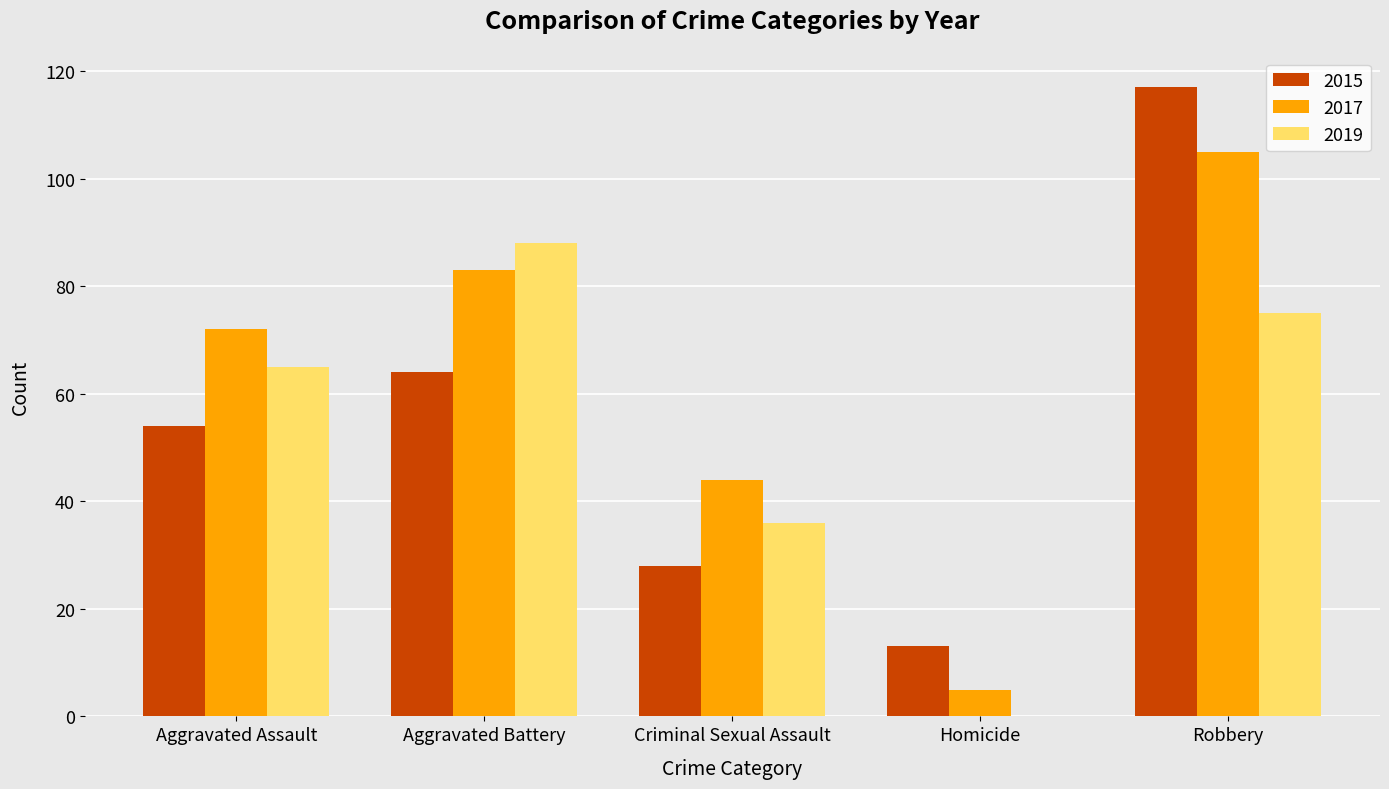

Is it true that 2019 equals 88 at Aggravated Battery?

True